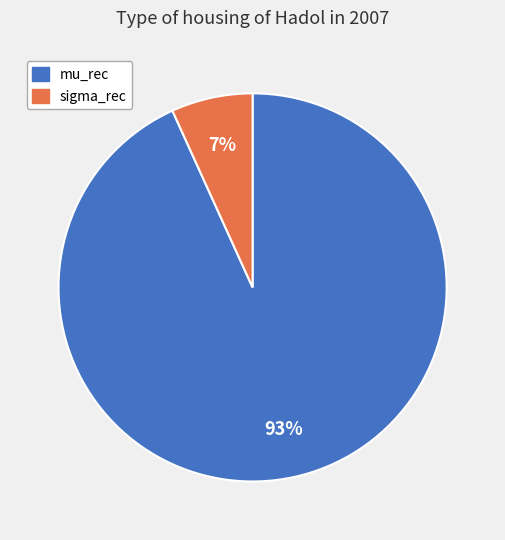

Which category accounts for the majority?

mu_rec